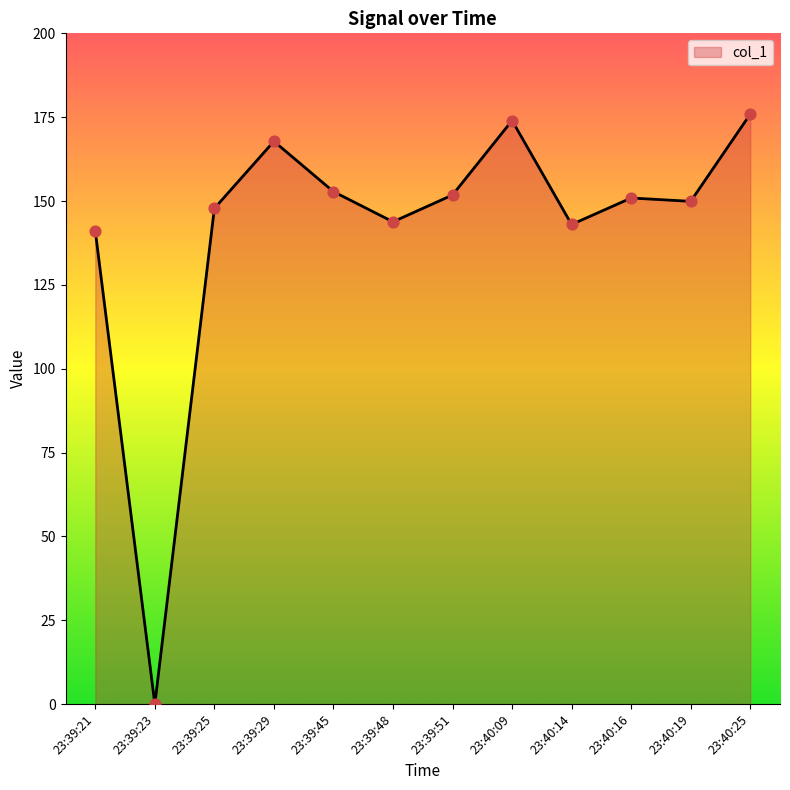

Approximately how many times larger is the value at 23:39:25 compared to 23:40:19?

1.0